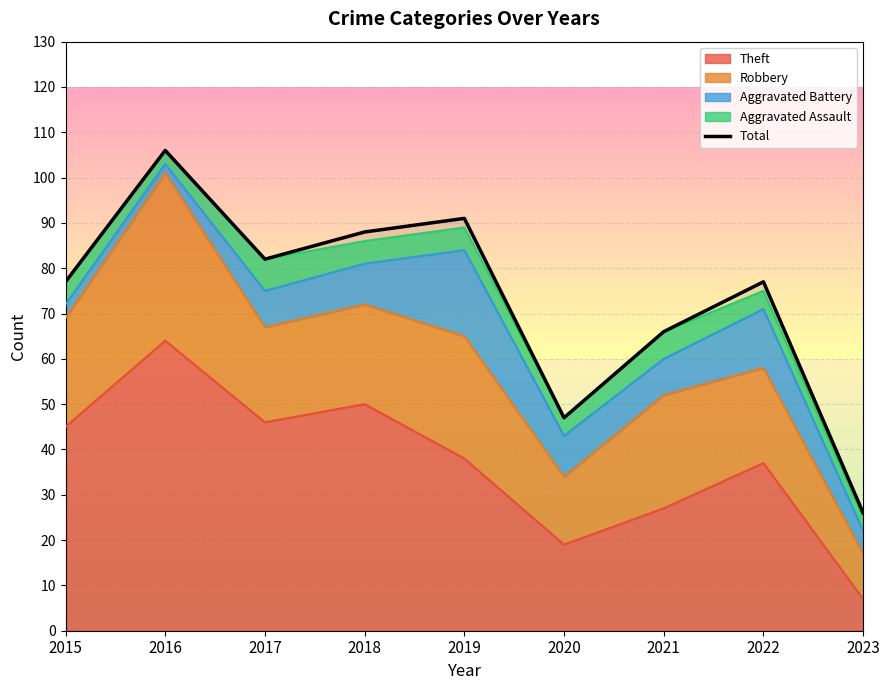

How many data points are less than 77?

3